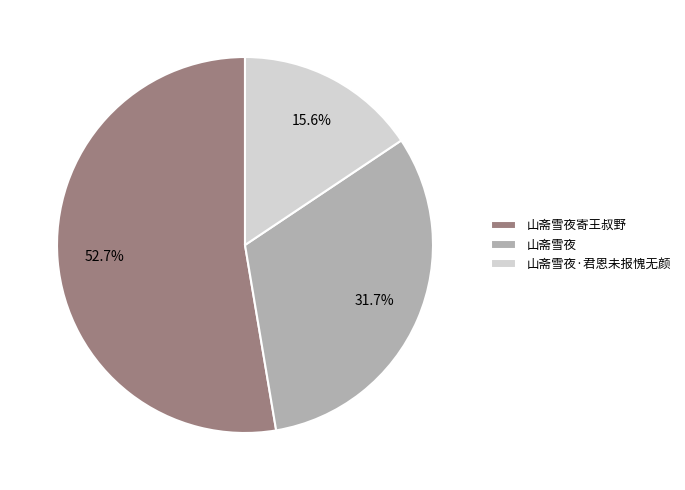

Is there a majority slice in this chart?

Yes